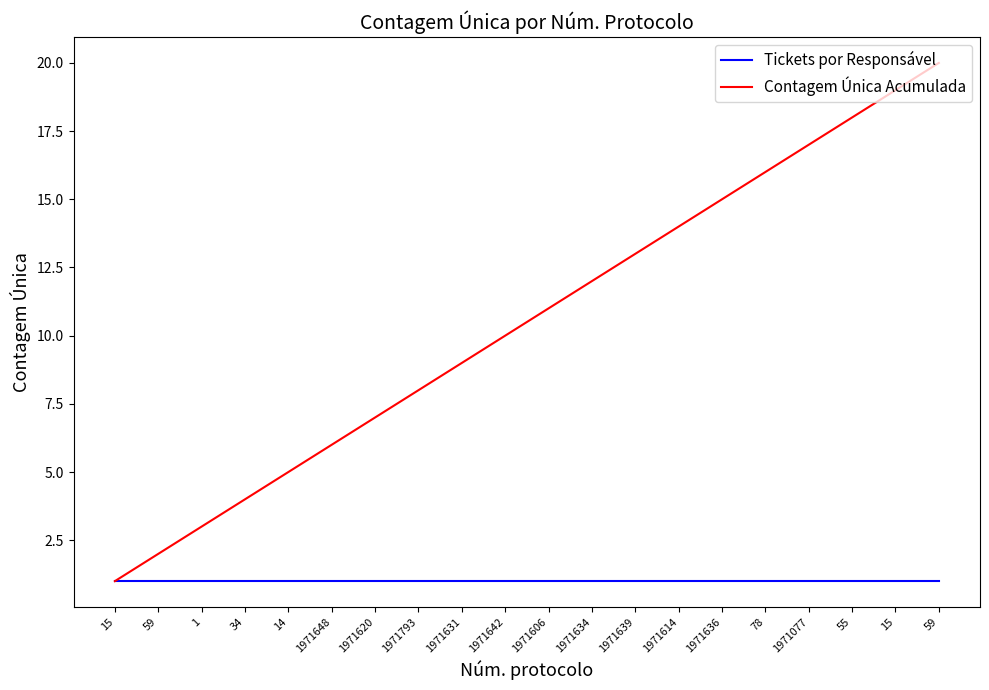

What are all the series names shown in the legend?

Tickets por Responsável, Contagem Única Acumulada